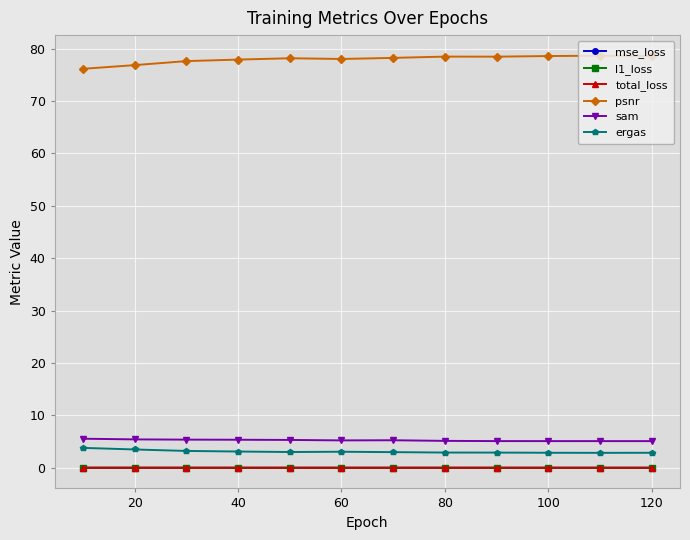

What is the value of the psnr point at the 8th from the left?

78.5